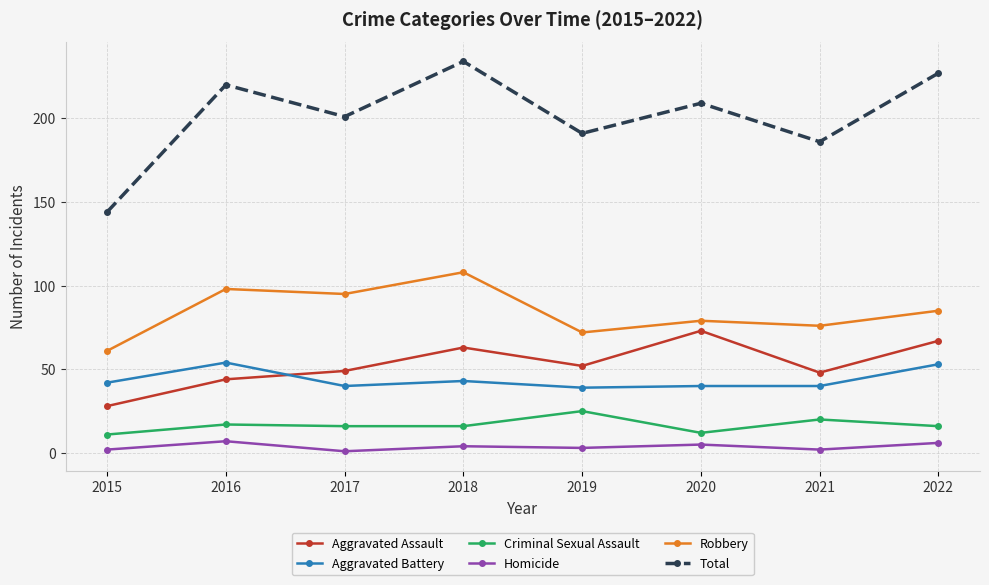

What is the sum of the Aggravated Assault values at 2015 and 2017?

77